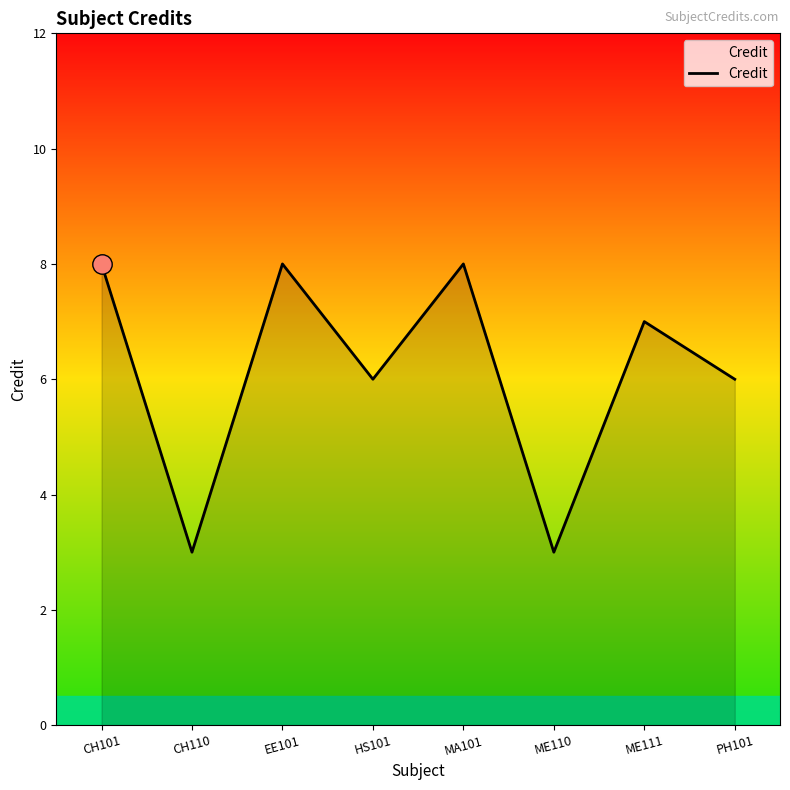

What is the greatest value displayed?

8